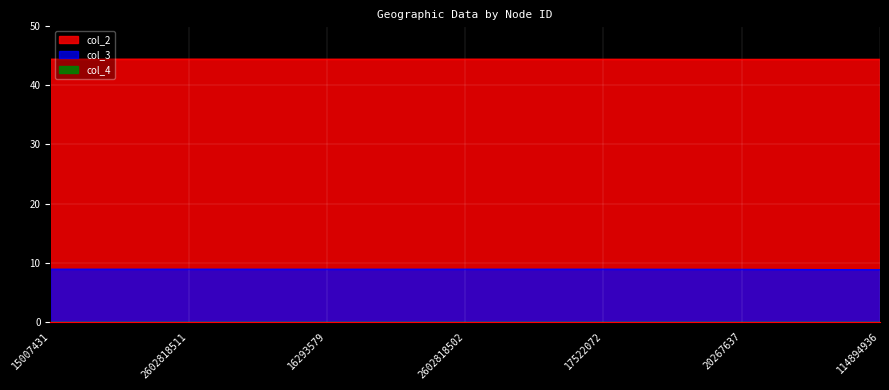

What is the maximum value for col_2?

44.5